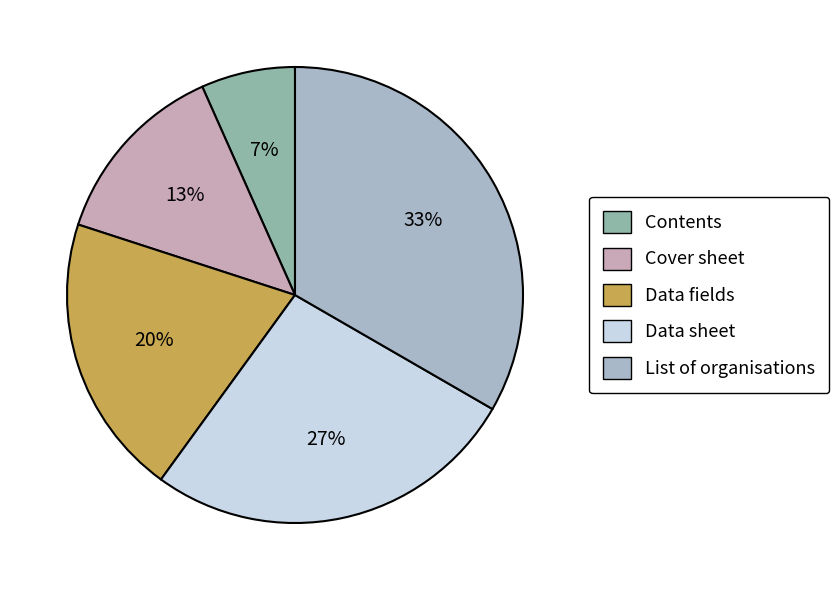

True or false: Data fields accounts for 20% of the total.

True